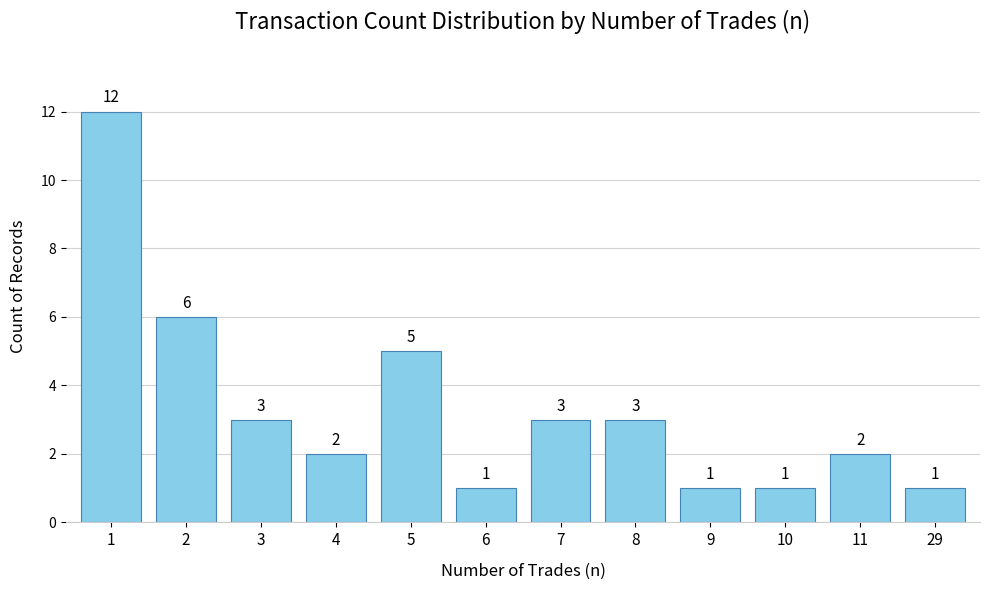

Is it true that the value at 8 is 3?

True